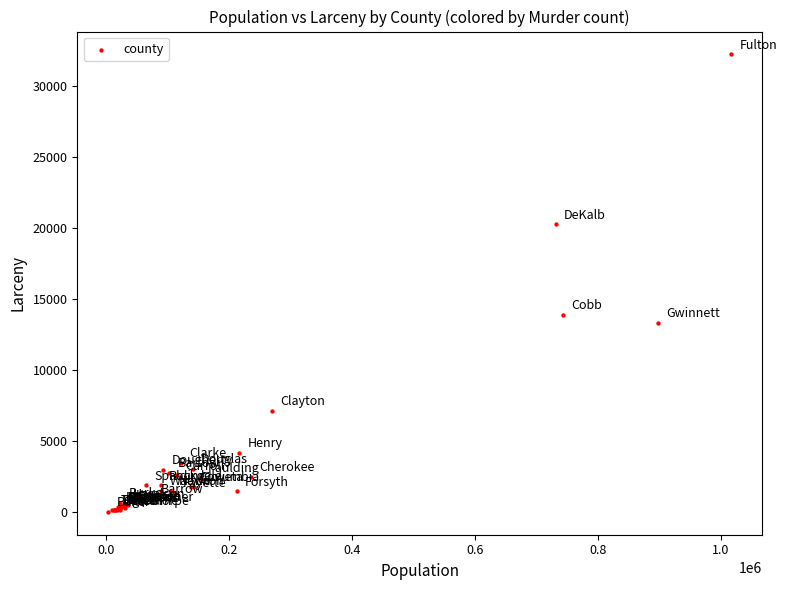

What Y value in the scatter plot is closest to 16117?

13887